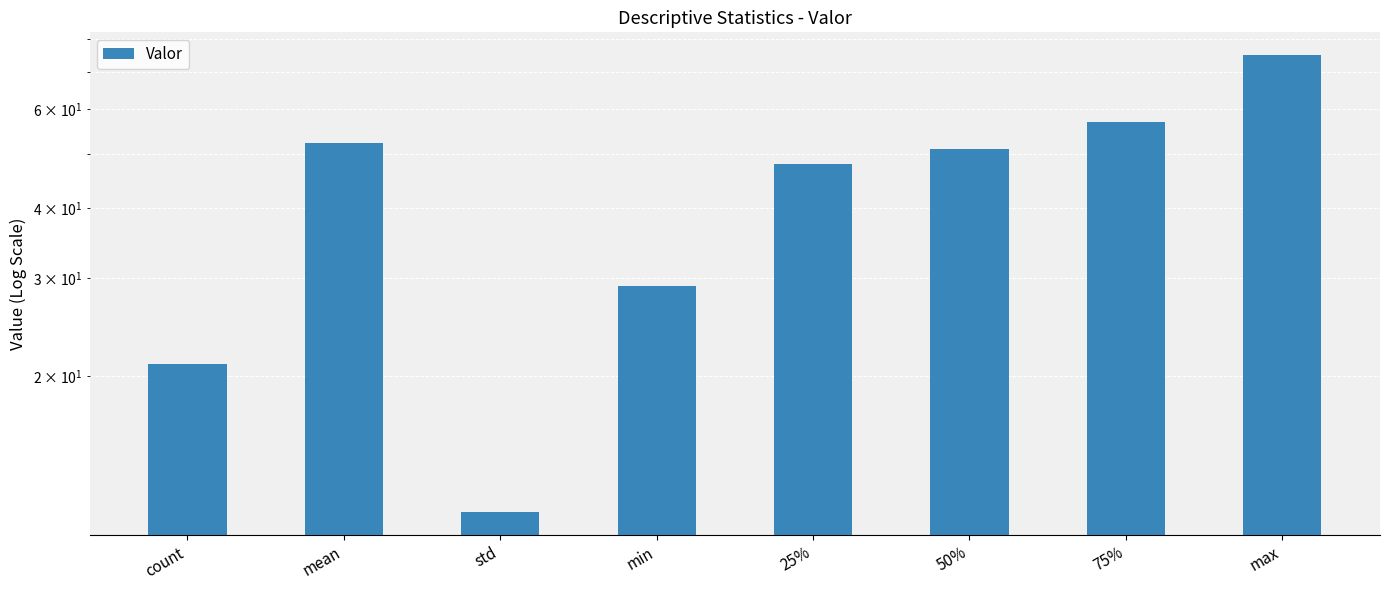

Reading left to right, transcribe all the data shown in this chart.

21.0	52.3	11.4	29.0	48.0	51.0	57.0	75.0